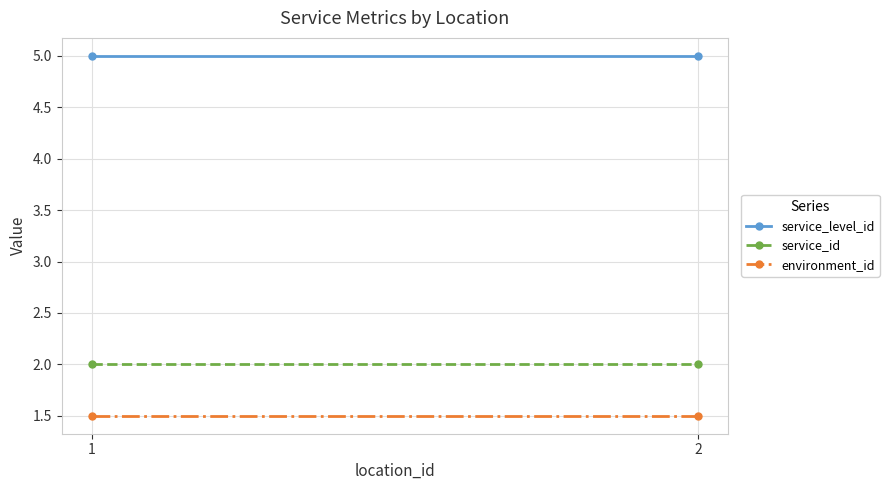

What is the sum of the service_id values at 2 and 1?

4.0